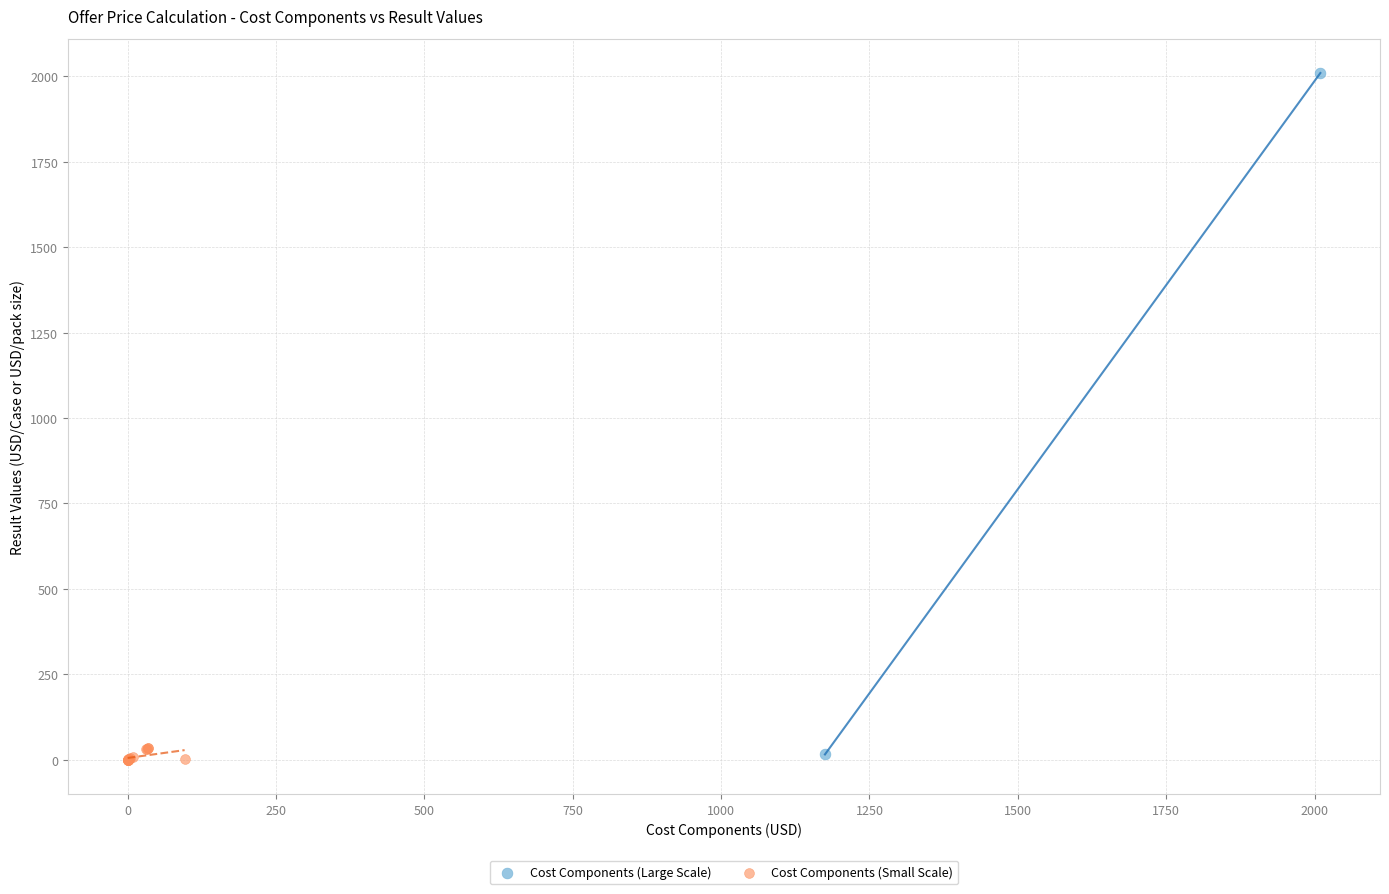

What are all the series names shown in the legend?

Cost Components (Large Scale), Cost Components (Small Scale)